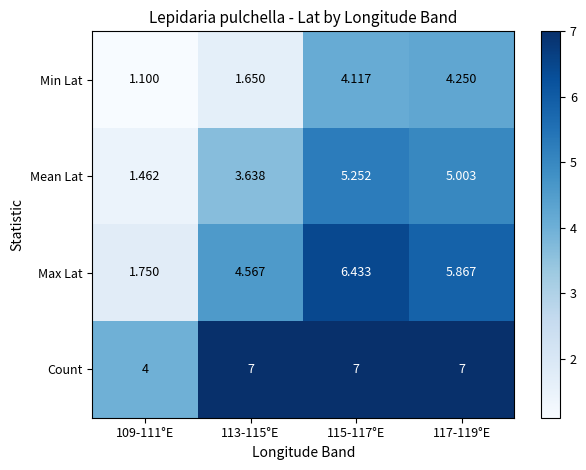

Which series has the largest total across all categories?

Count